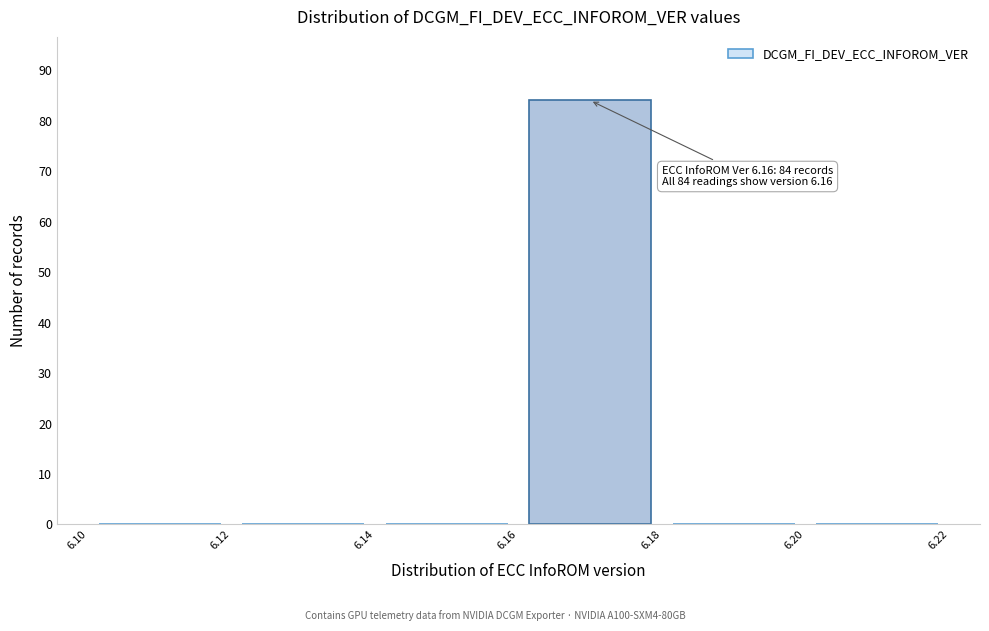

Over which range of the x-axis is the bar tallest?

6.16 to 6.18